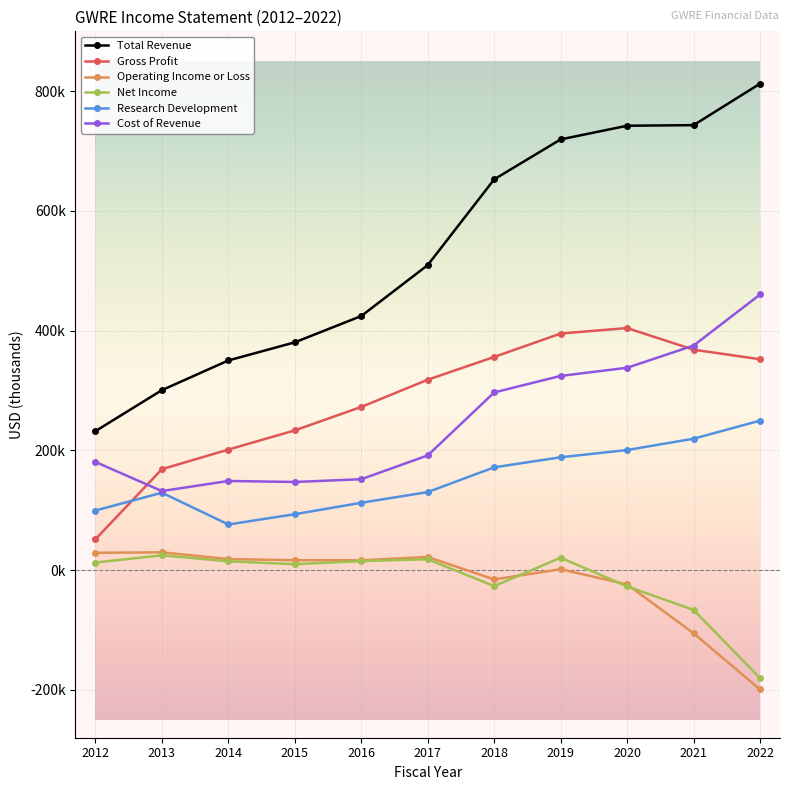

What value does the Research Development series have at 2015, to the nearest 10?

93400